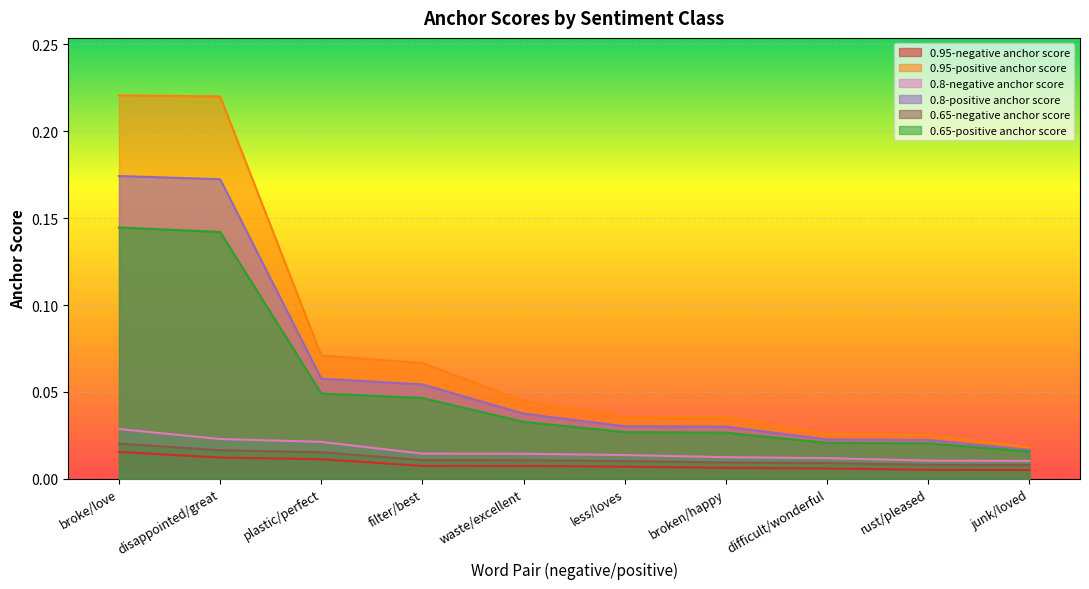

True or false: 0.95-positive anchor score has more than 2 interior local peaks.

False